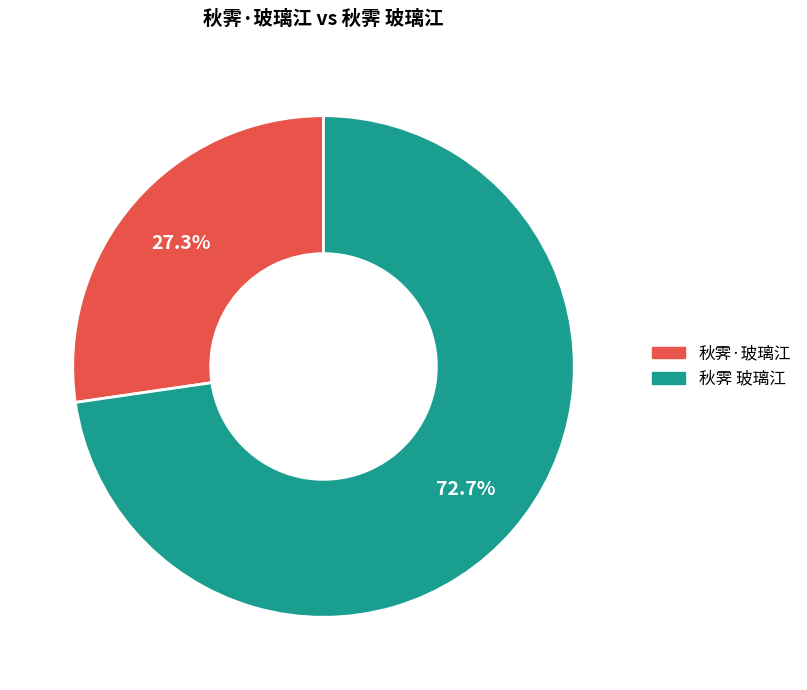

Rank the categories by value from highest to lowest.

秋霁 玻璃江, 秋霁·玻璃江